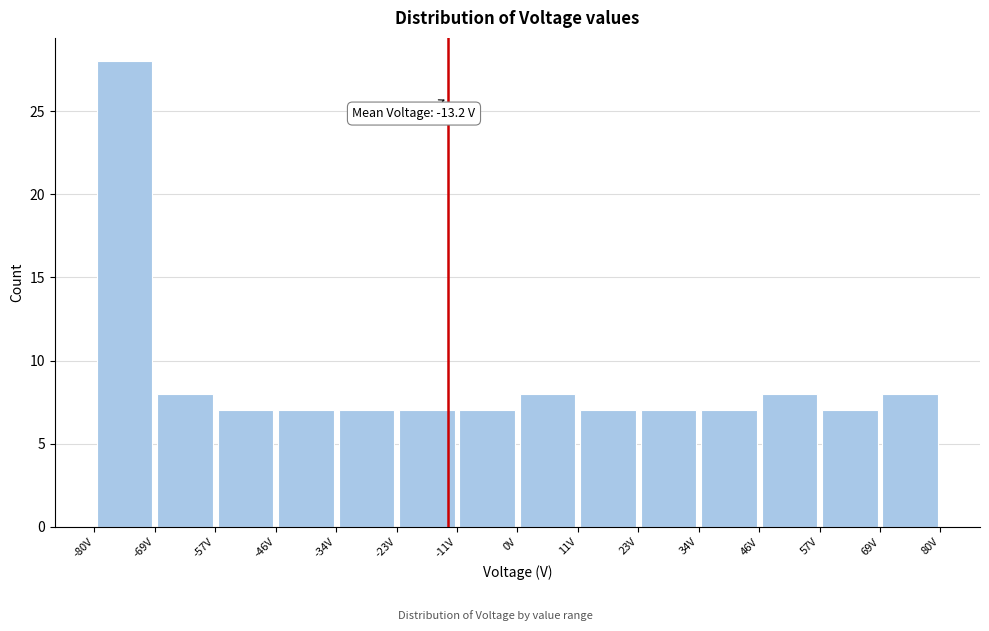

Over which range of the x-axis is the bar tallest?

-80 to -68